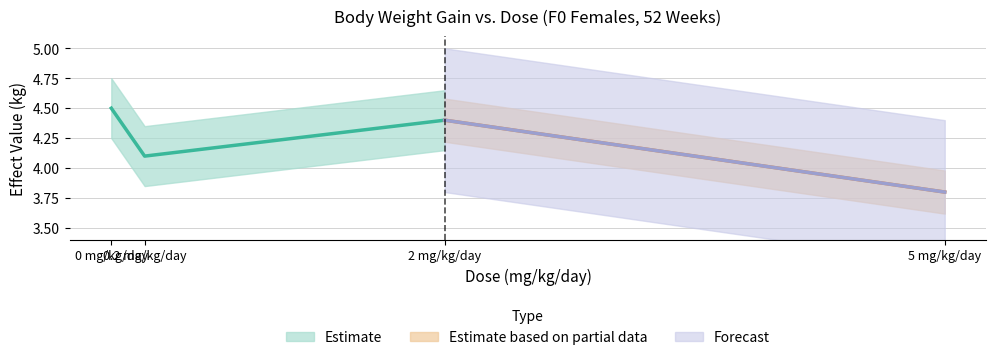

How many categories are shown in the chart?

4